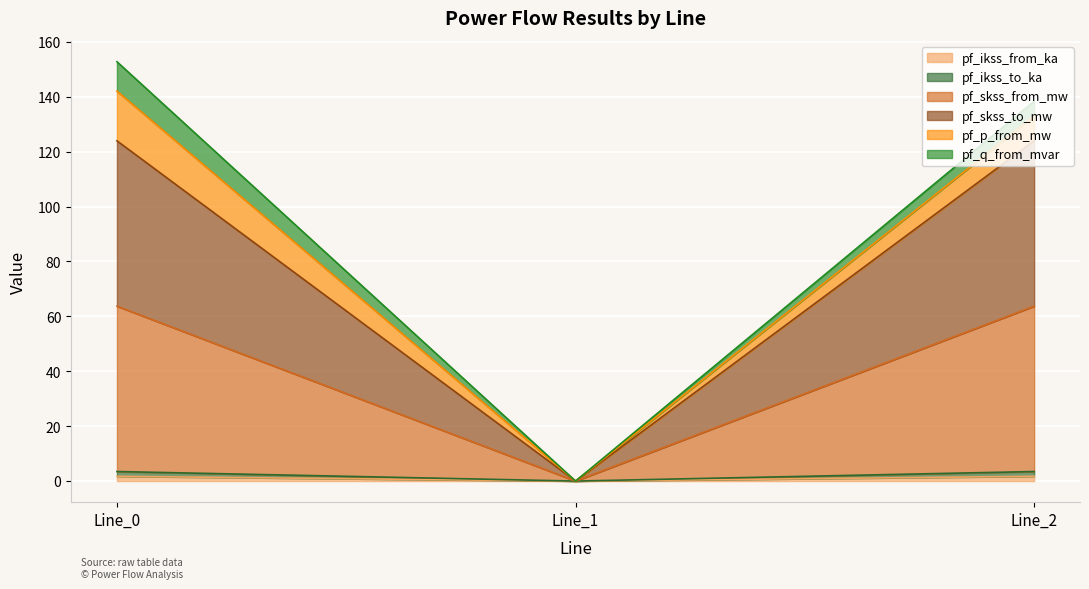

The value of pf_ikss_to_ka at Line_2 is 6.1. True or false?

False